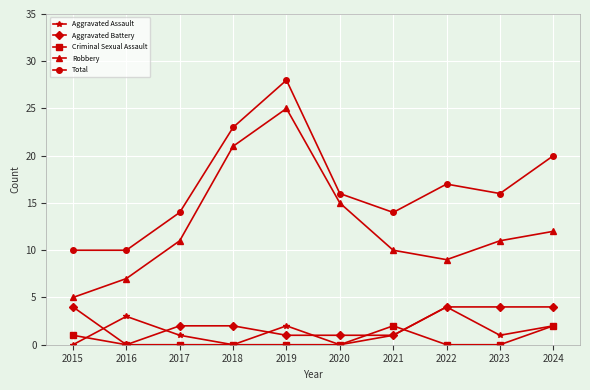

At which label does Aggravated Assault reach its peak?

2022